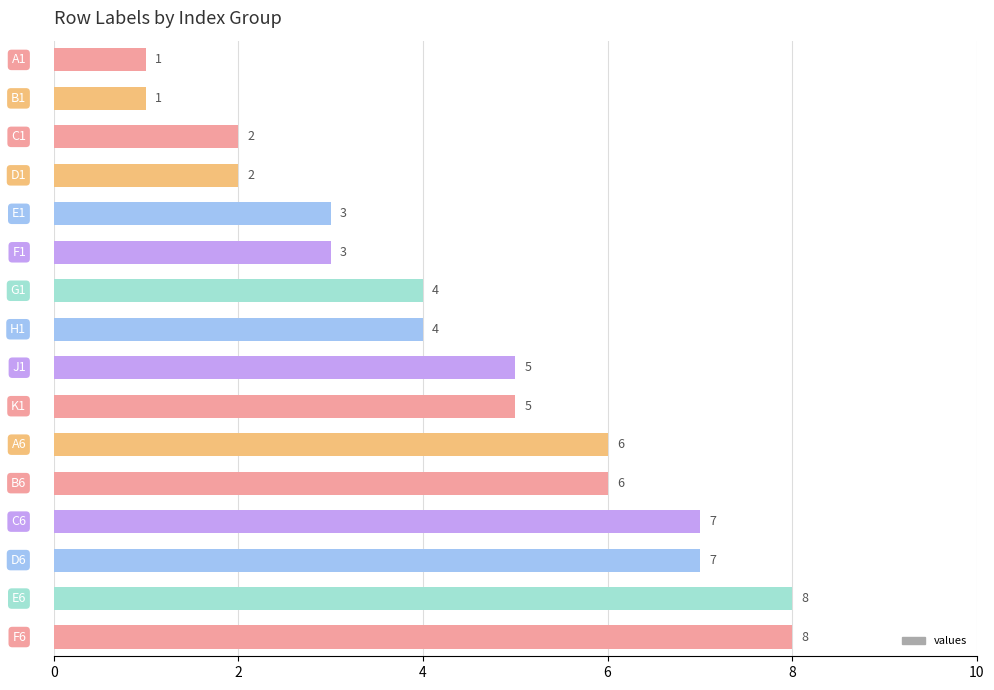

What is the value of the 1st bar from the top?

1